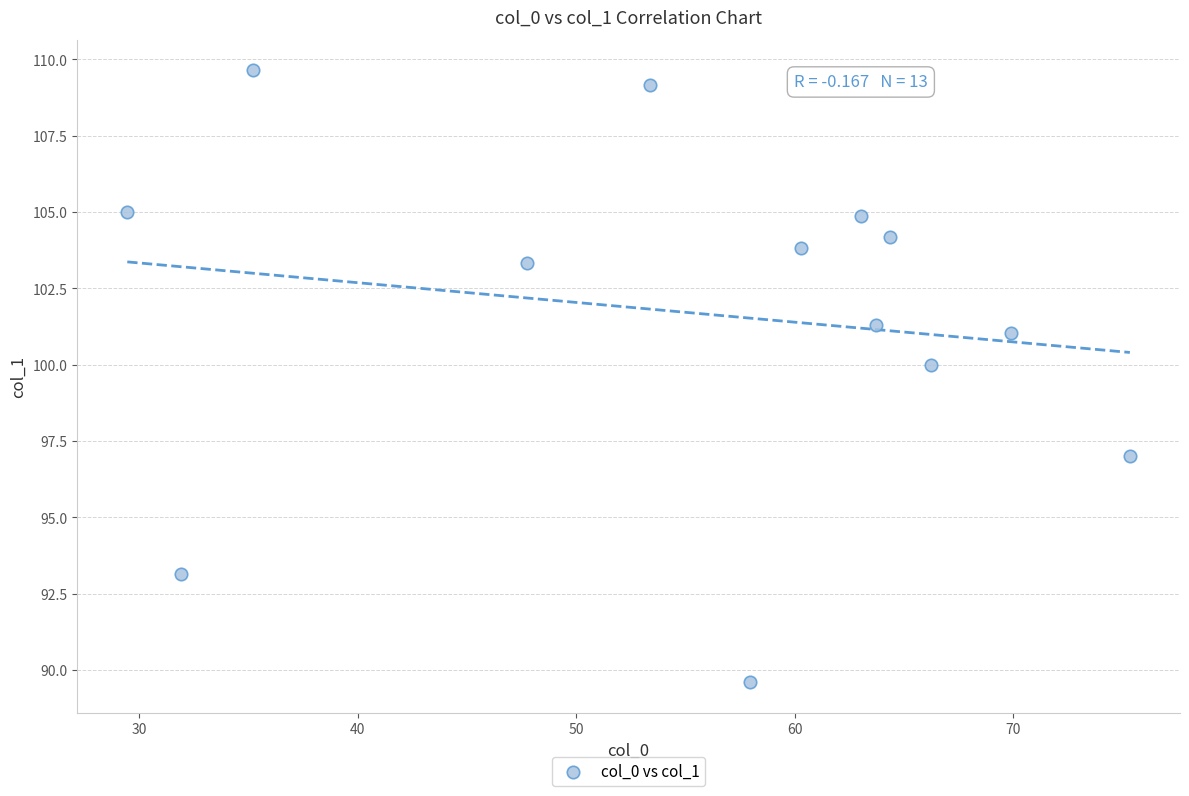

What is the range of X values (max minus min)?

45.9